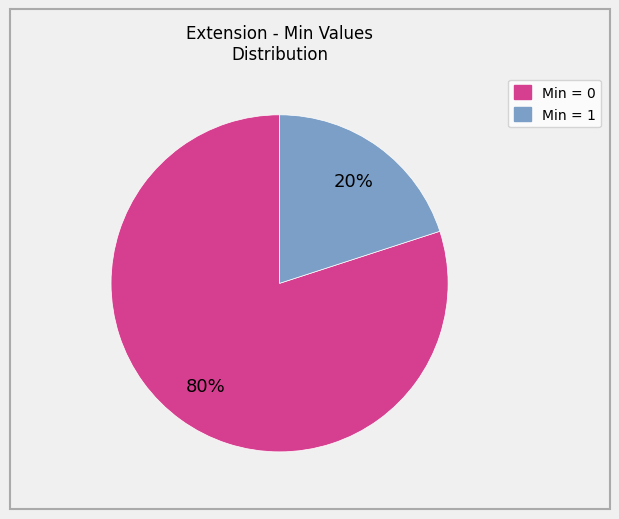

Does any single category account for the majority?

Yes